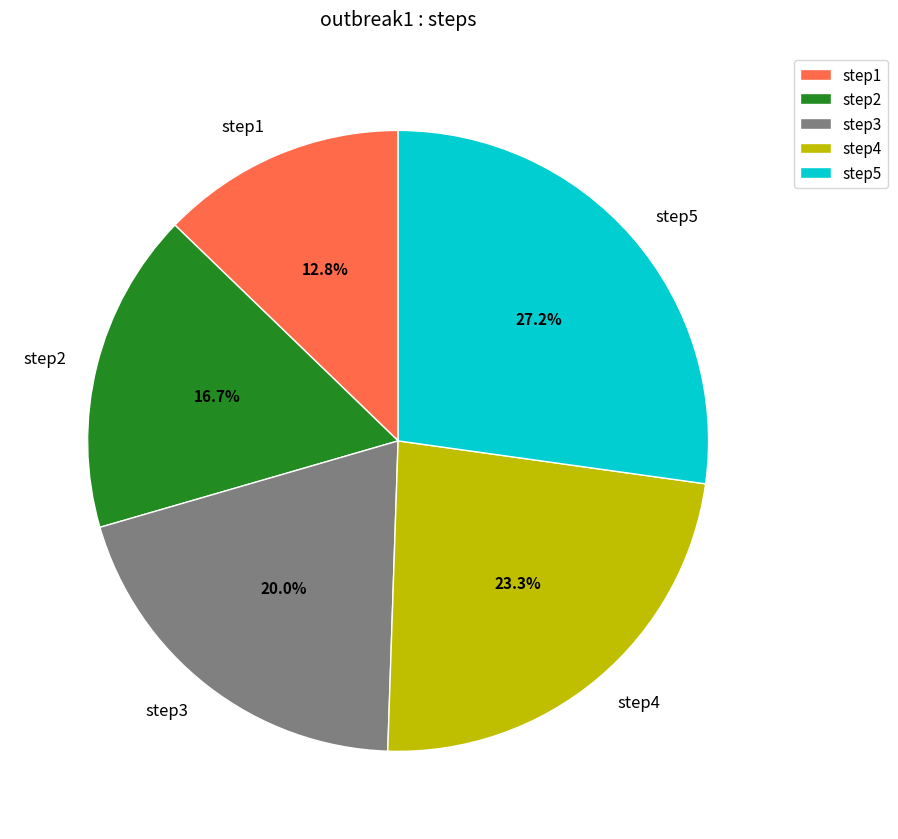

To the nearest percent, what percentage of the pie is step2?

17%